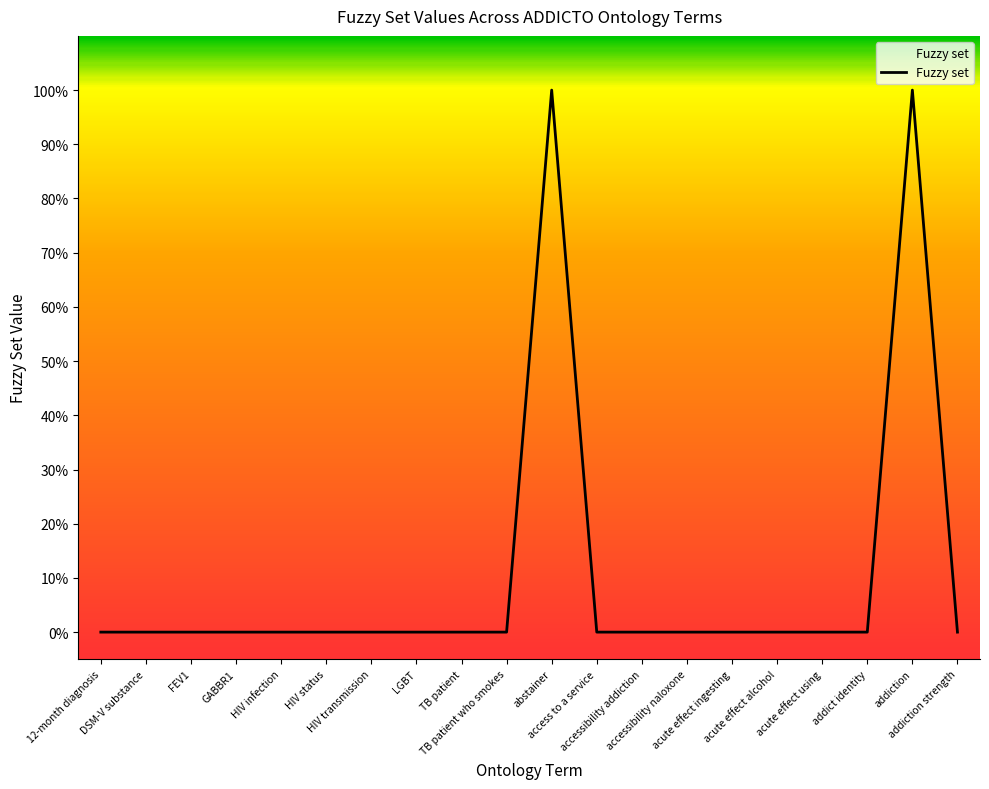

List the labels in order of value, largest first.

abstainer, addiction, 12-month diagnosis, DSM-V substance, FEV1, GABBR1, HIV infection, HIV status, HIV transmission, LGBT, TB patient, TB patient who smokes, access to a service, accessibility addiction, accessibility naloxone, acute effect ingesting, acute effect alcohol, acute effect using, addict identity, addiction strength